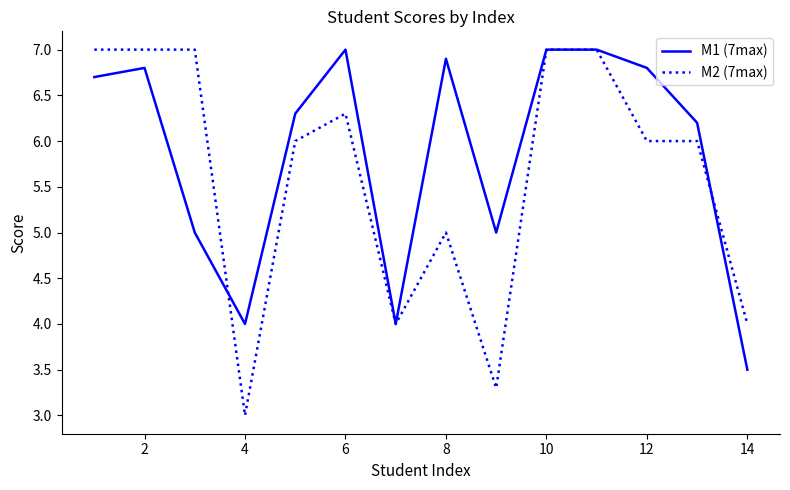

Which series has the largest range (max minus min)?

M2 (7max)